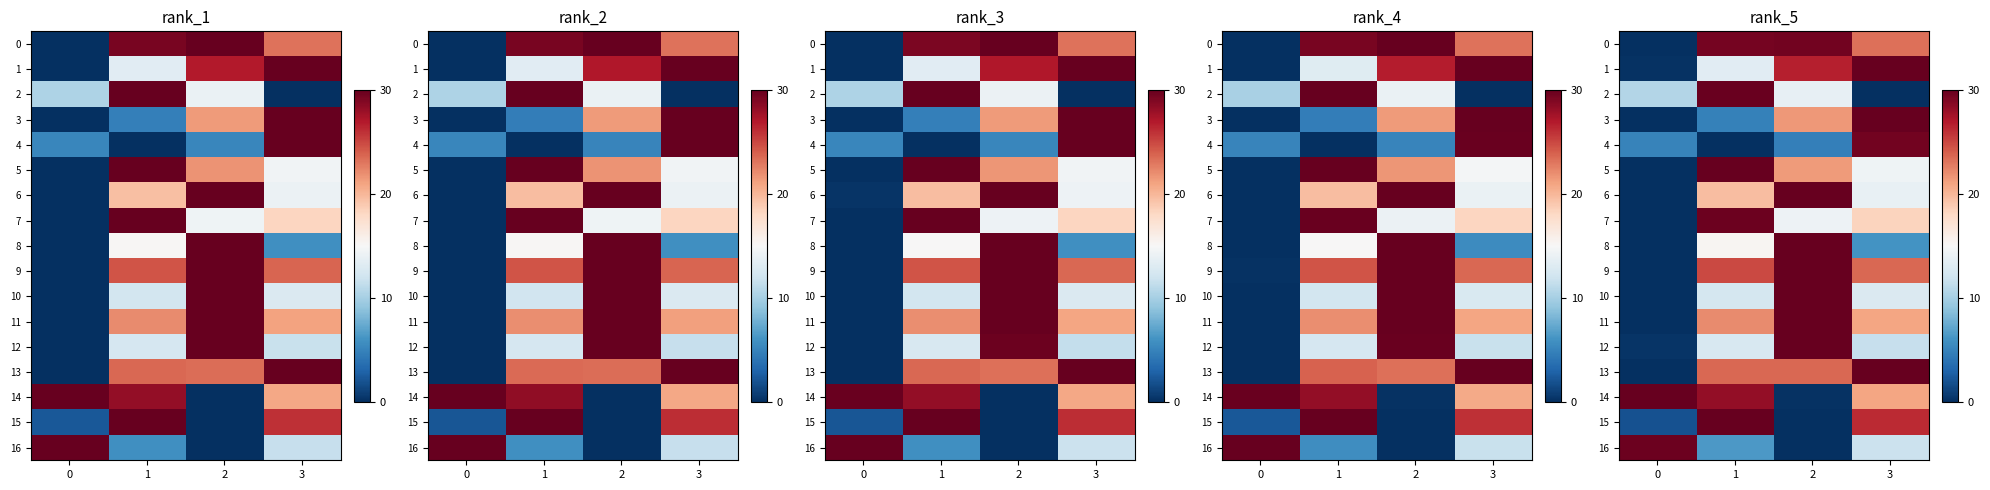

Is it true that row_9 equals 40.0 at 3?

False